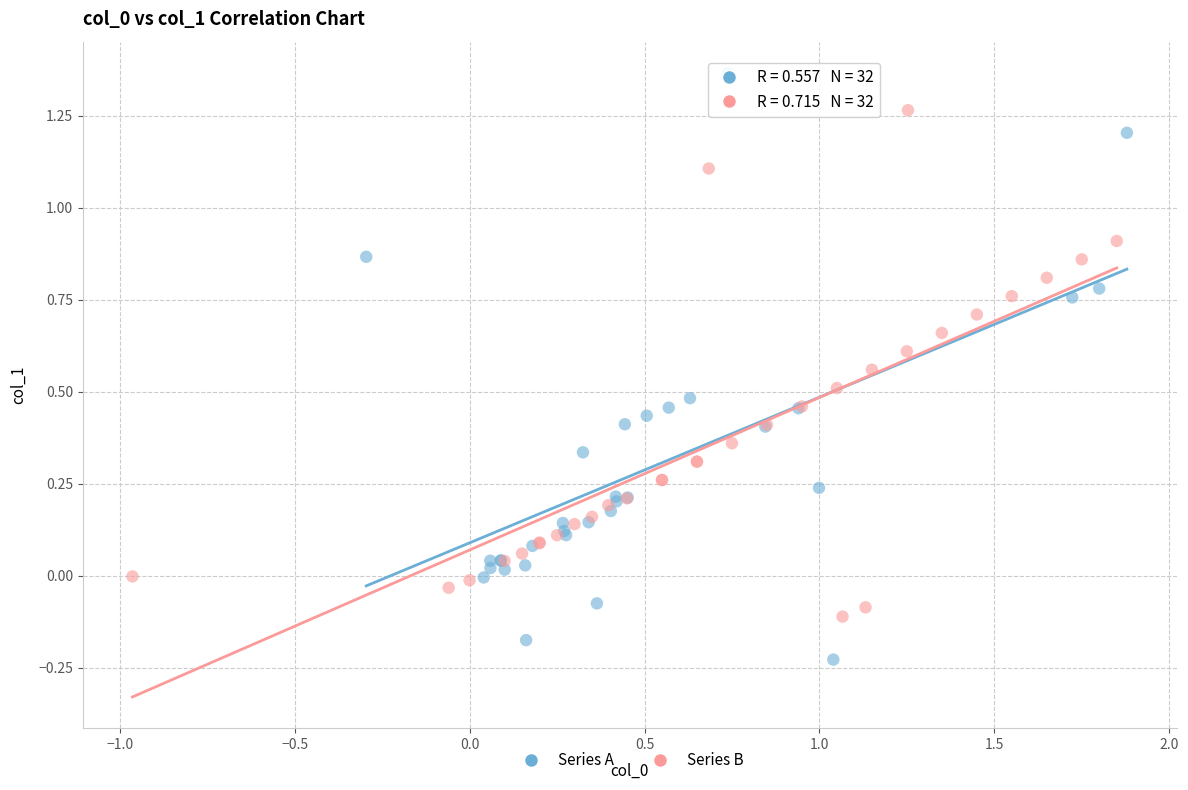

Which series has the largest Y range (max minus min)?

Series A